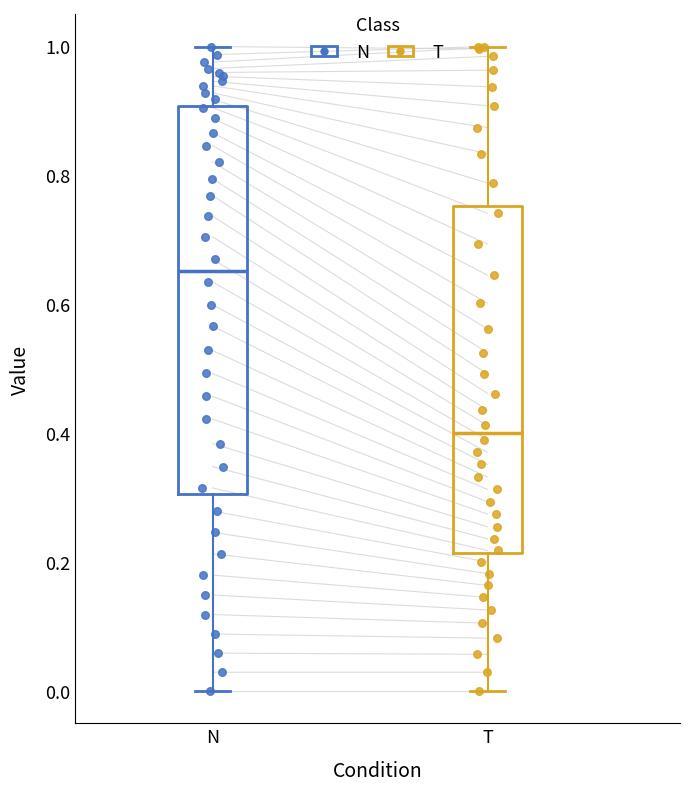

Which box's median line is the highest?

N